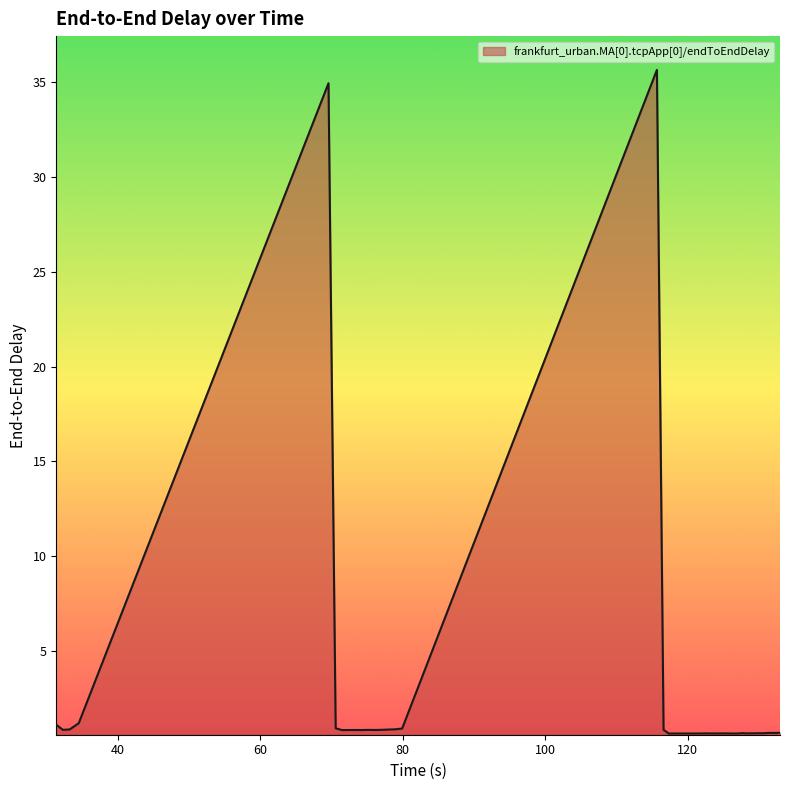

What is the greatest value displayed?

35.7